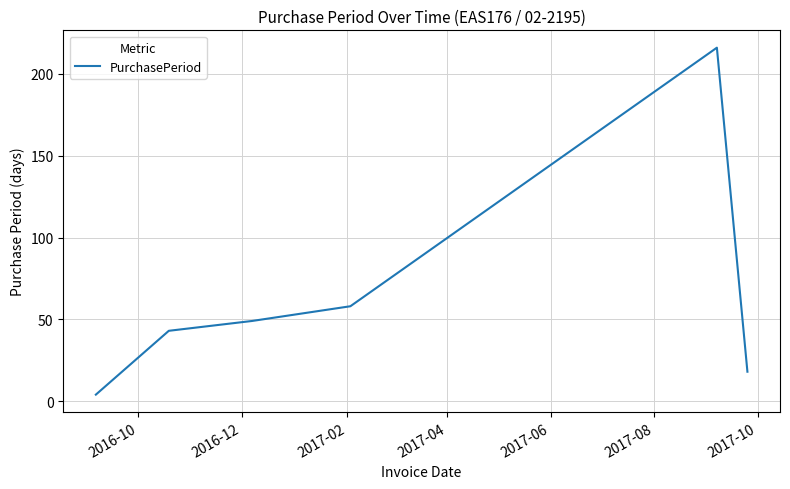

How many interior local peaks (higher than both neighbors) does the data have?

1